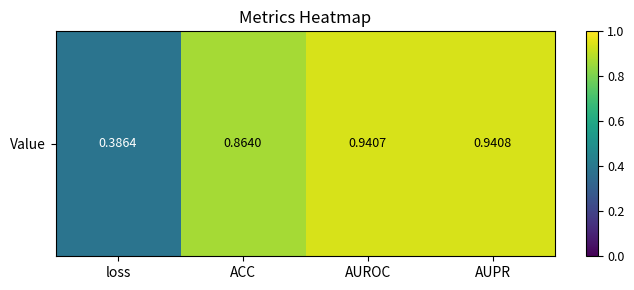

Between AUROC and loss, which is larger?

AUROC